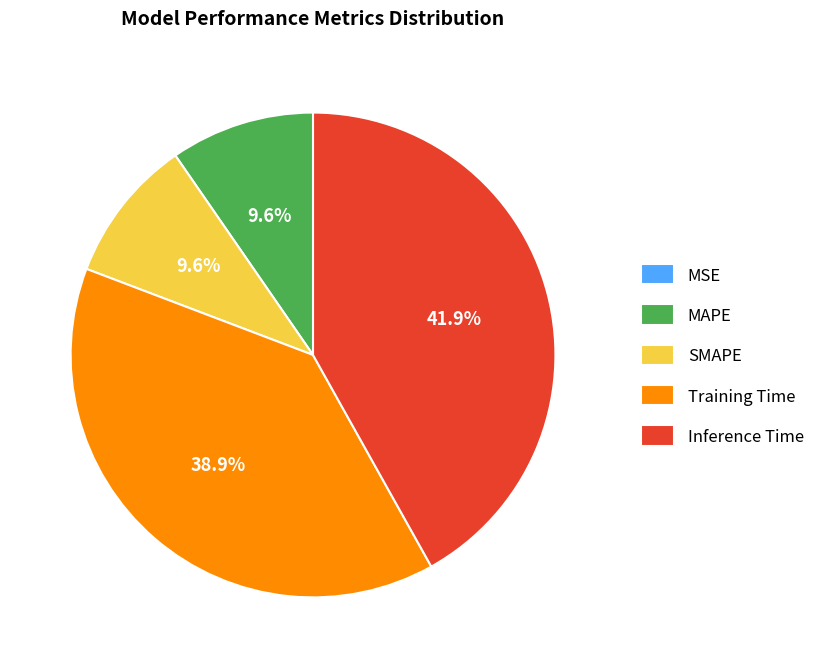

What portion of the pie excludes Training Time?

61.1%